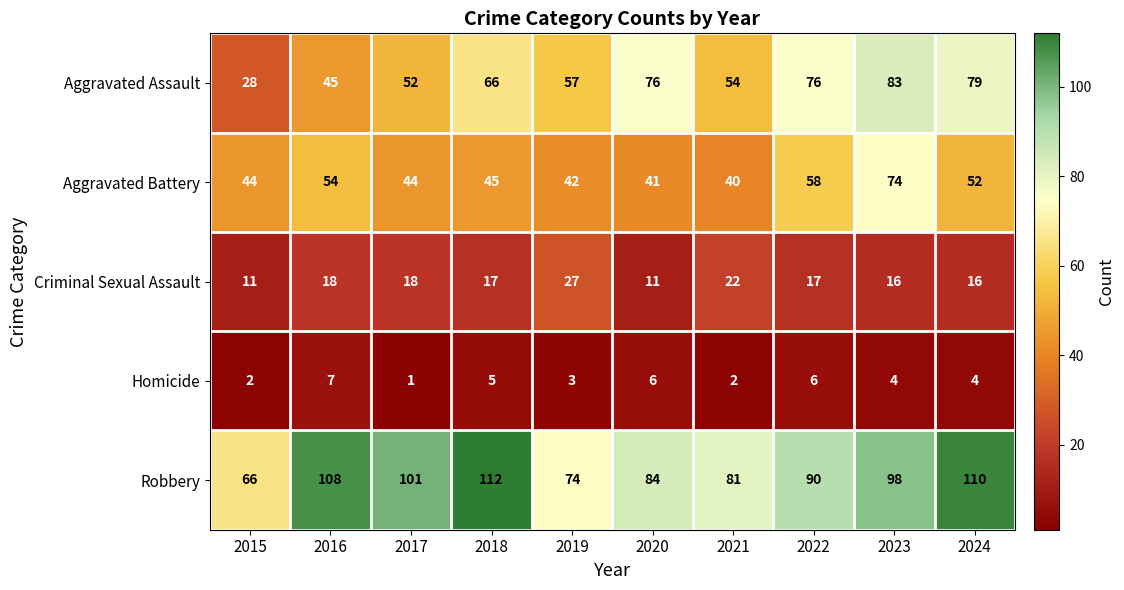

What is the spread (max minus min) of values at 2024?

106